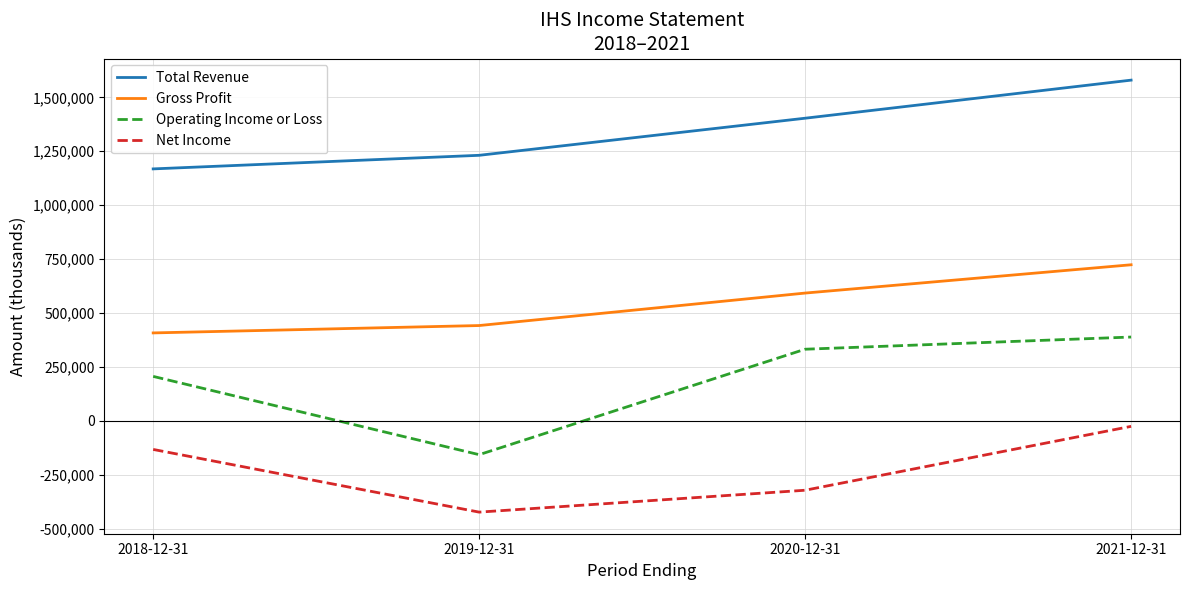

What is the sum of all Operating Income or Loss values?

769100